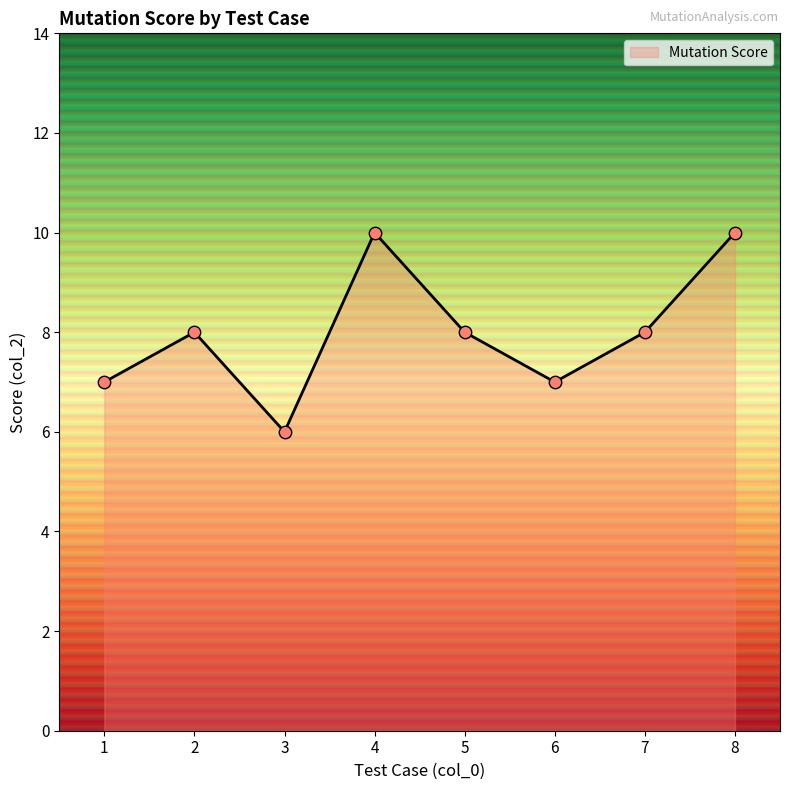

Which has a higher value, 4 or 2?

4